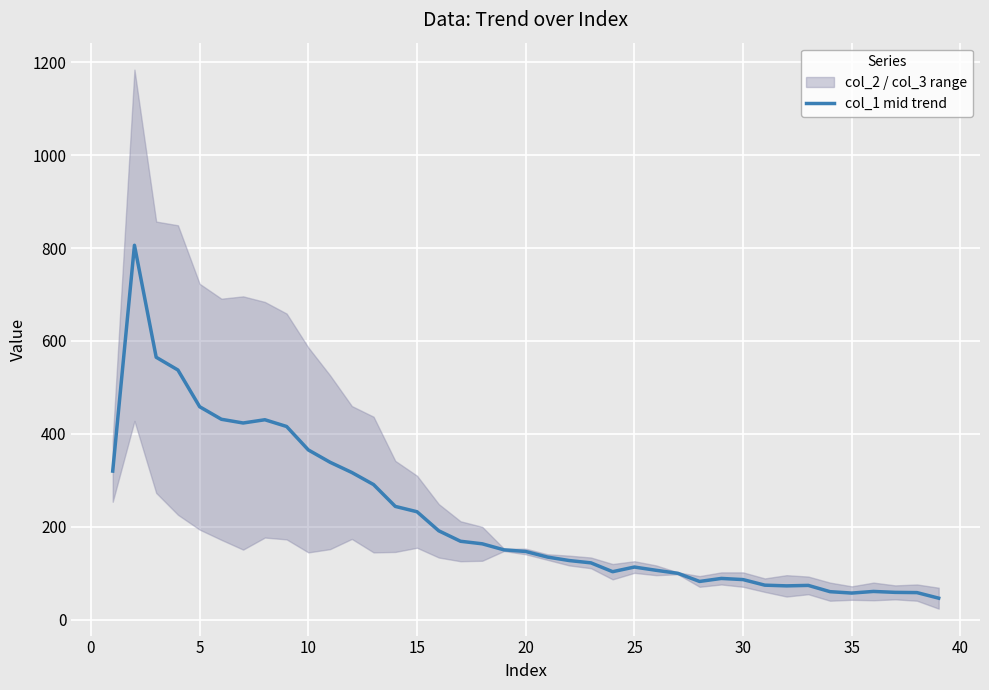

What is the minimum value for col_1 mid trend?

46.5